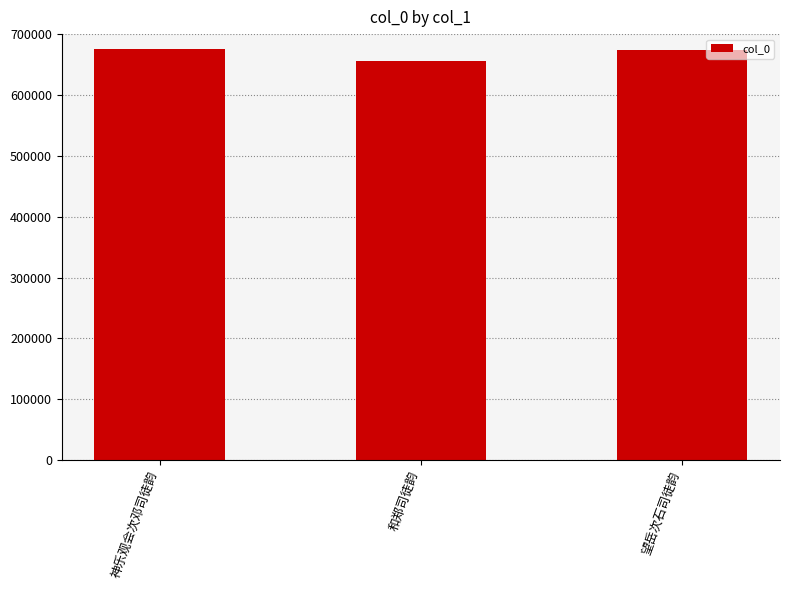

Where does the data first go above 674103?

神乐观会次邓司徒韵